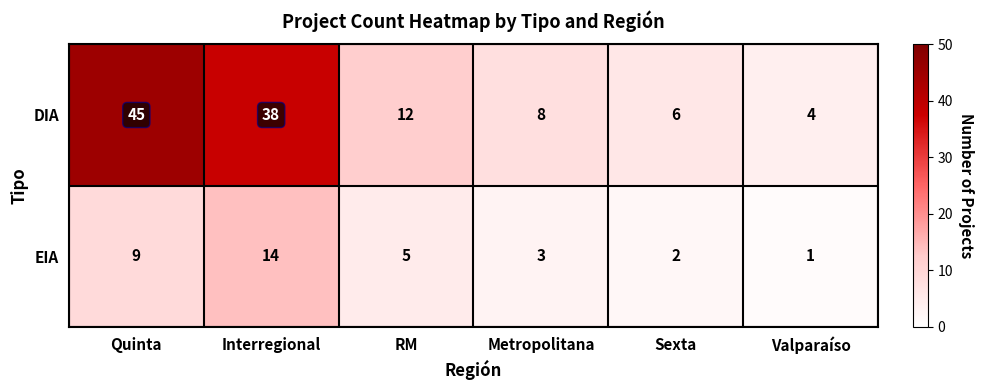

At Quinta, list the series in order from smallest to largest.

EIA, DIA